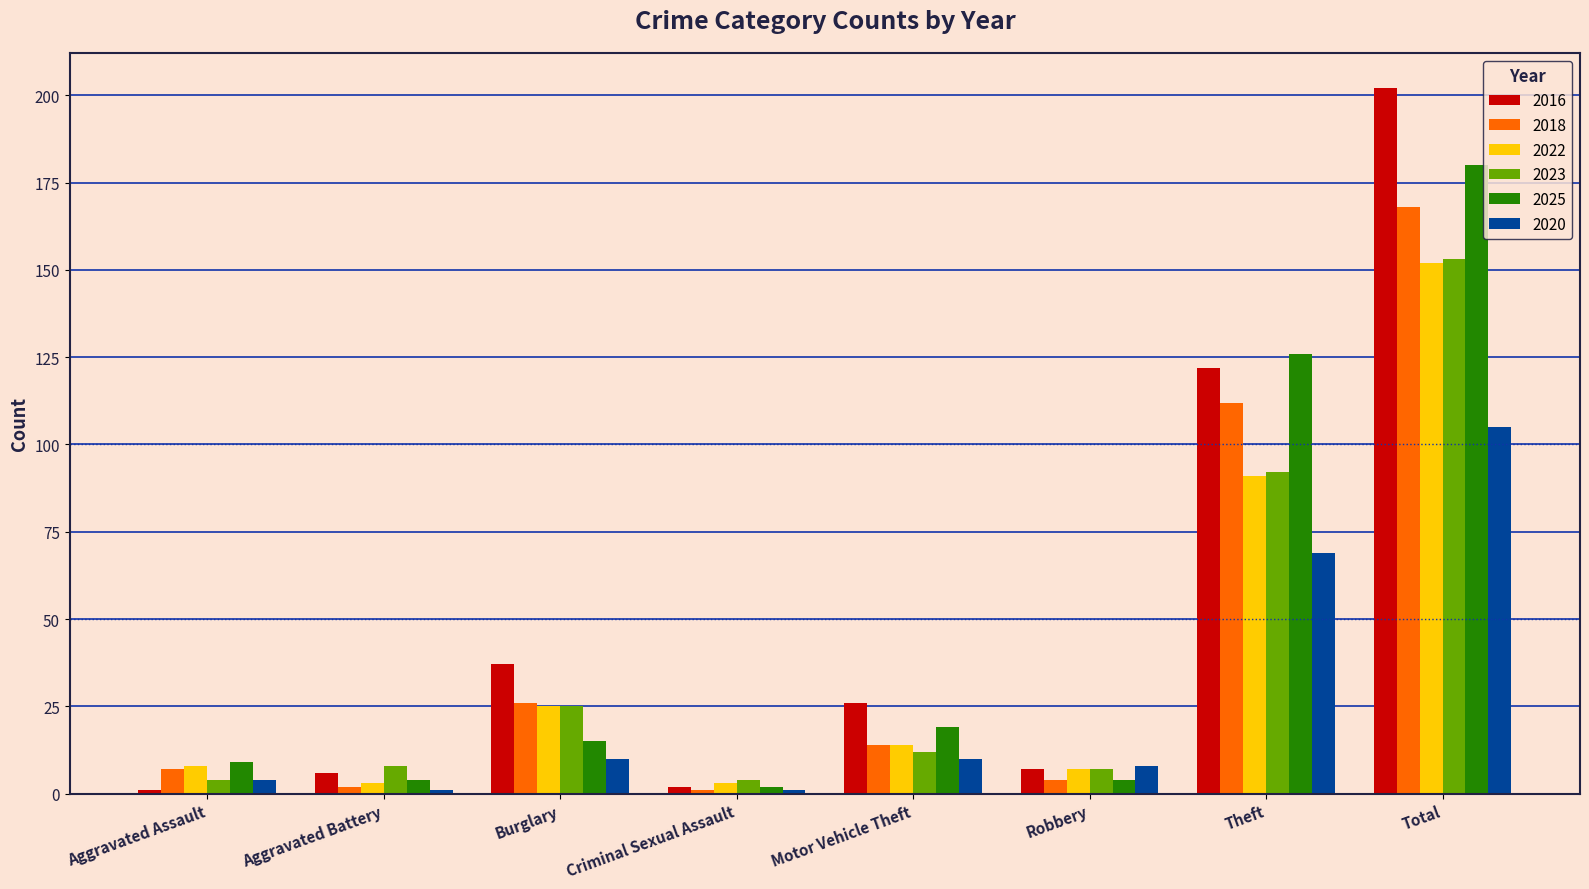

Are the bars grouped side by side (vs. stacked)?

Yes